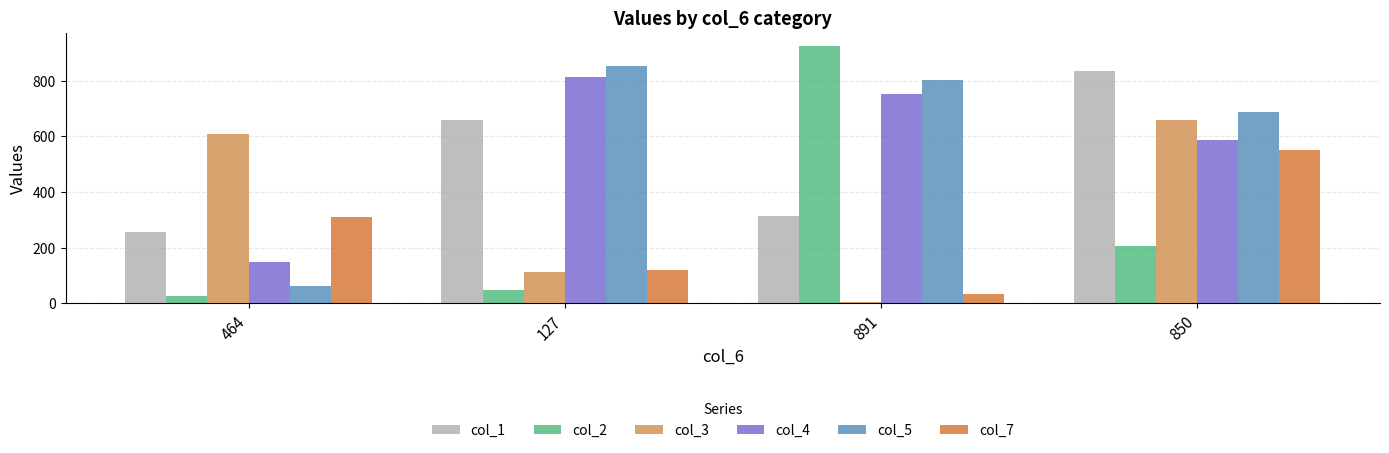

Which series has the widest spread of values?

col_2